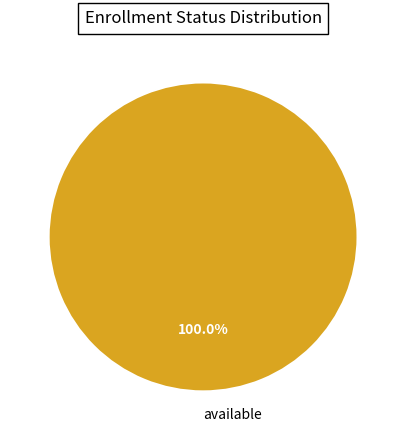

What is the majority slice?

available